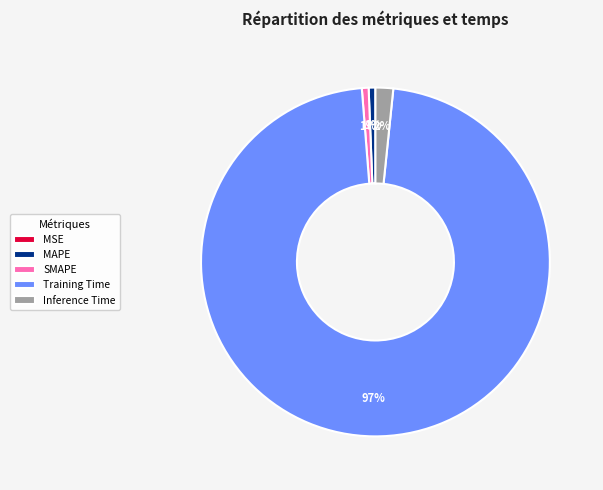

The SMAPE slice represents 1% of the pie. True or false?

True